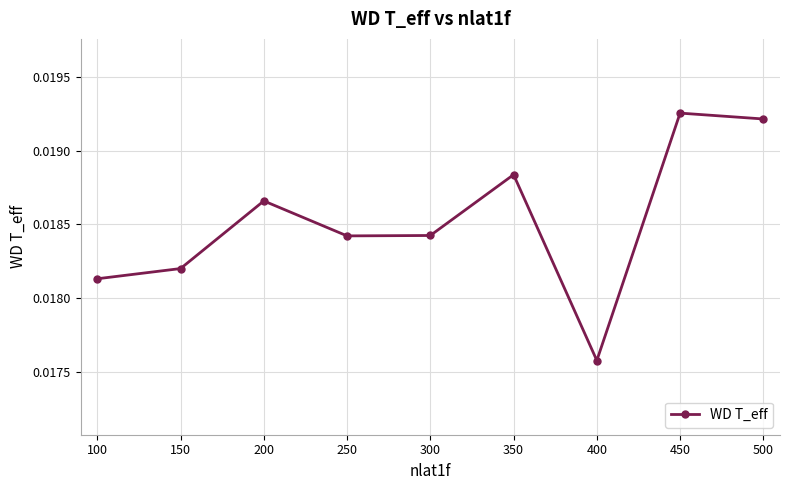

At which category does the data reach its first local peak?

200